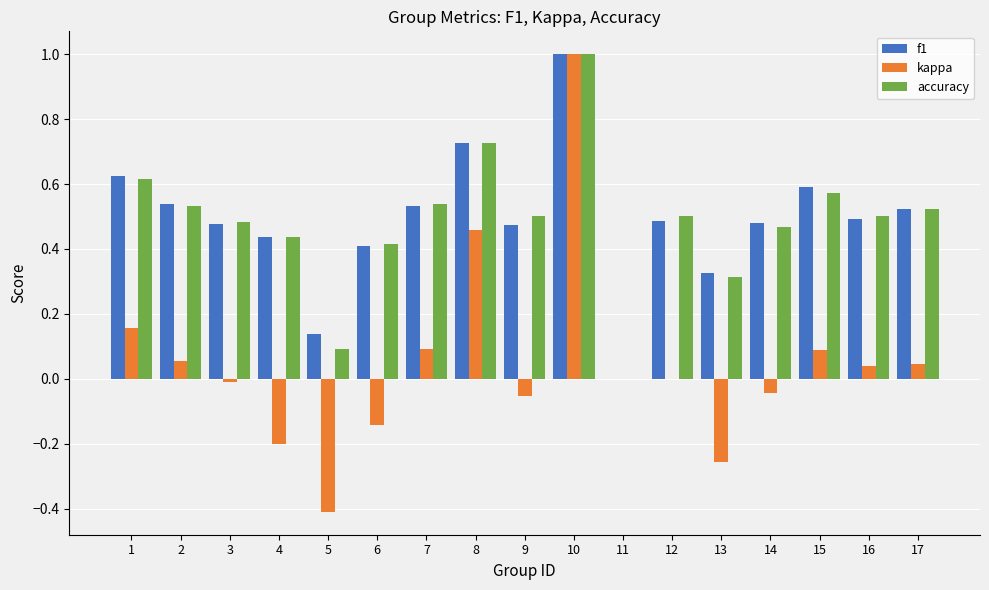

What is the sum of all kappa values?

0.8